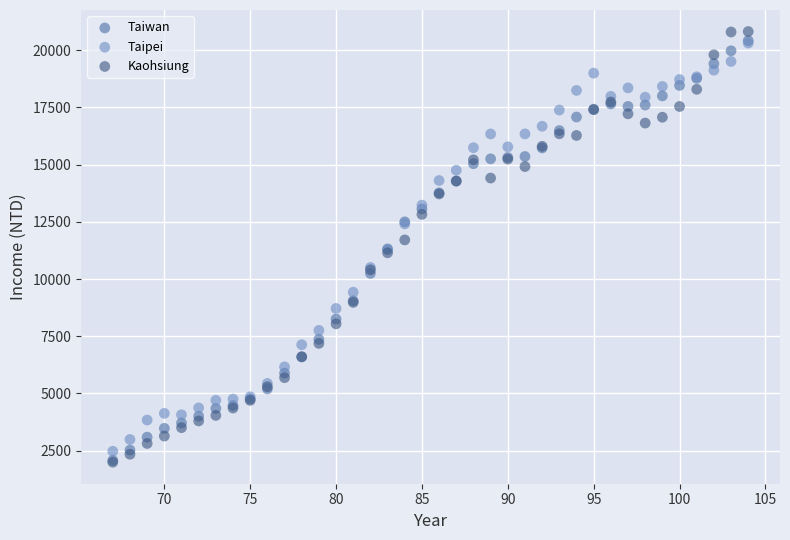

Which series has the largest Y range (max minus min)?

Kaohsiung